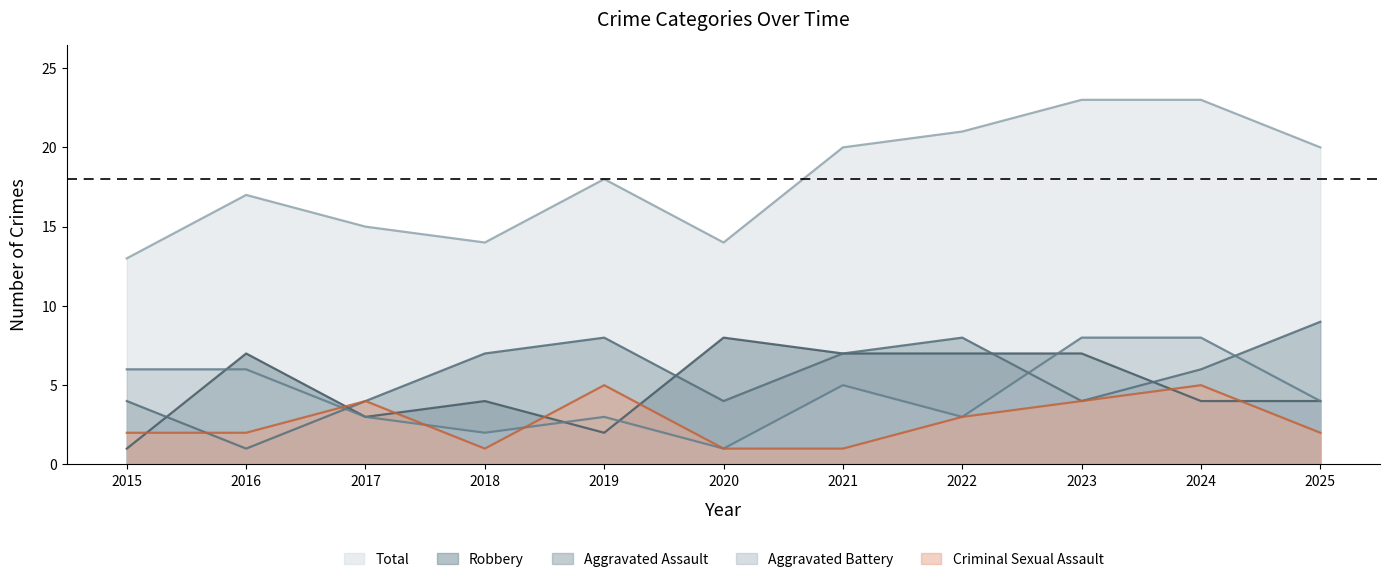

The Aggravated Battery series shows 4 at 2025. True or false?

True